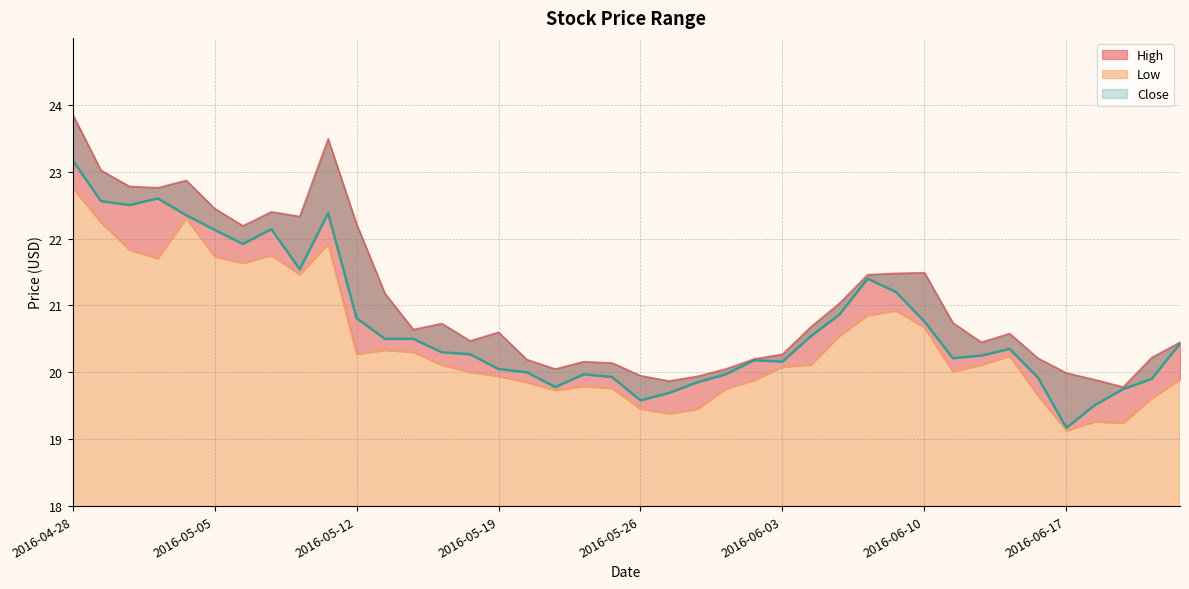

What is the highest value of the High series?

23.9